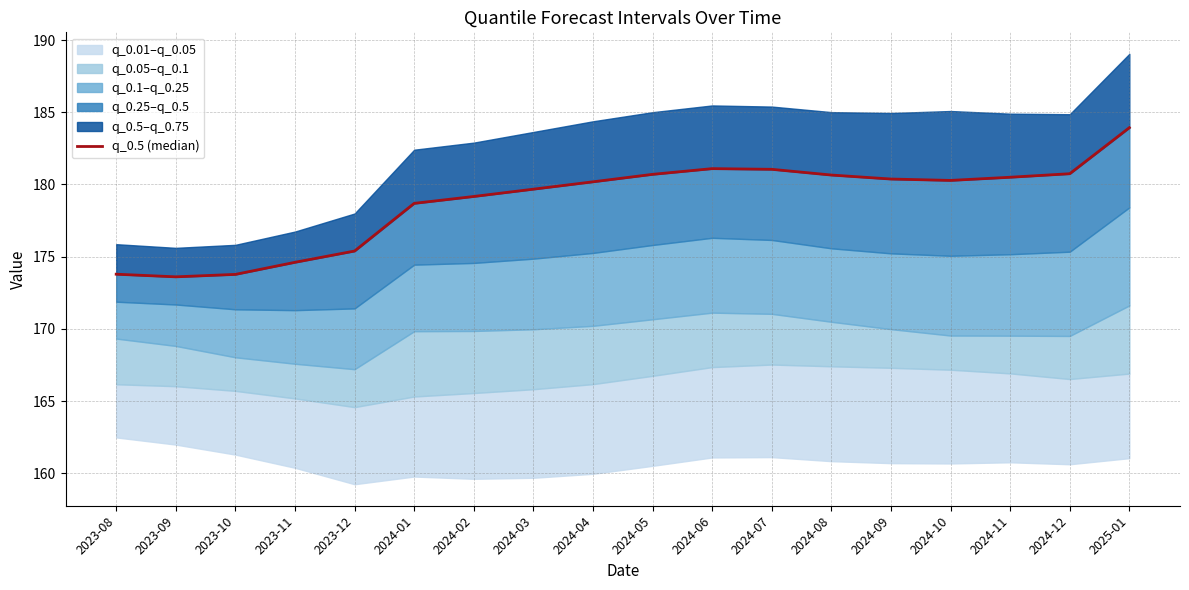

The value at 2024-08 is 180.7. True or false?

True